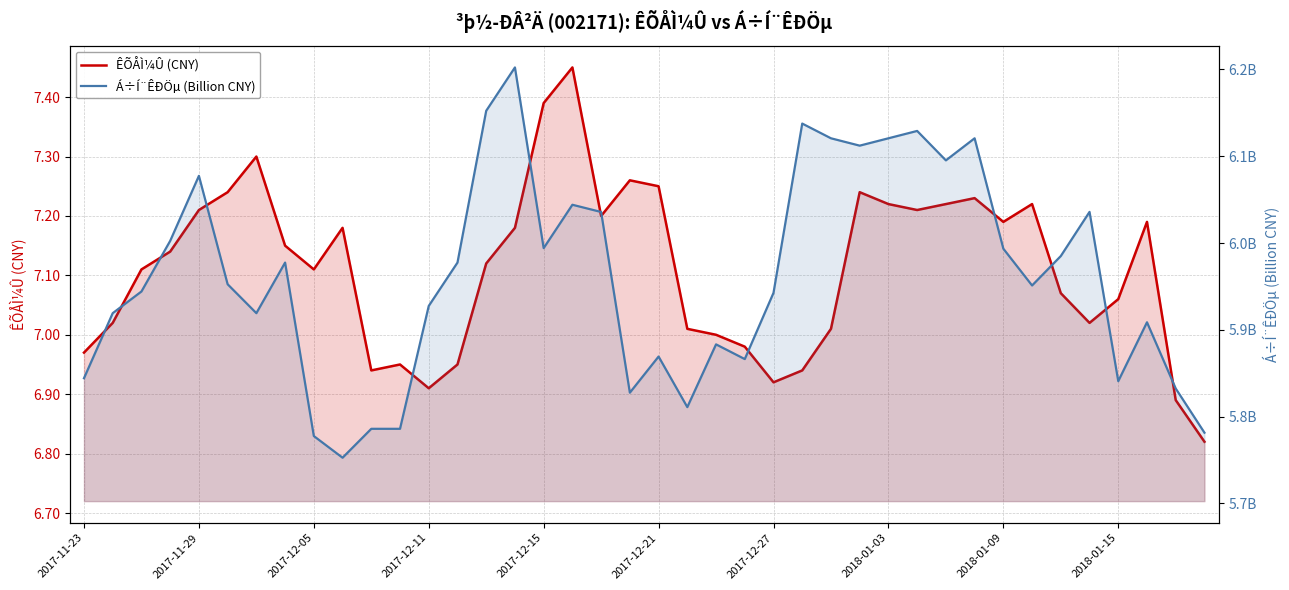

Rank the series by their maximum value, from highest to lowest.

ÊÕÅÌ¼Û (CNY), Á÷Í¨ÊÐÖµ (Billion CNY)